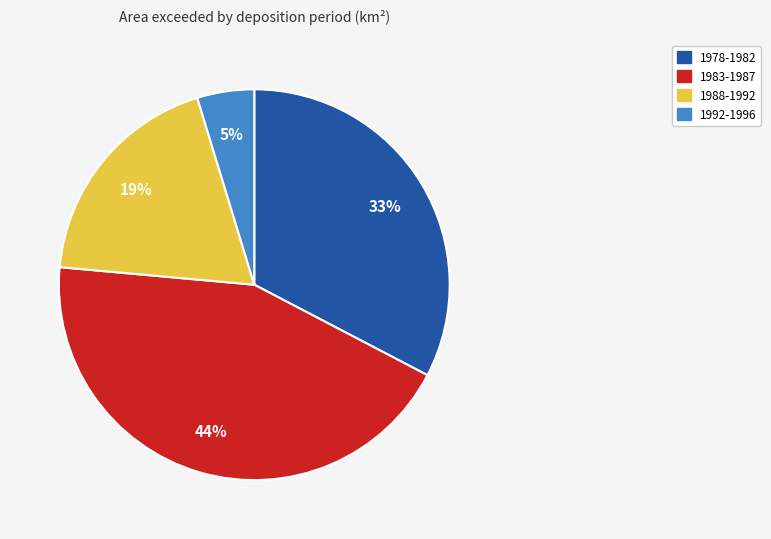

To the nearest percent, what is the difference between the largest and smallest slice percentages?

39%